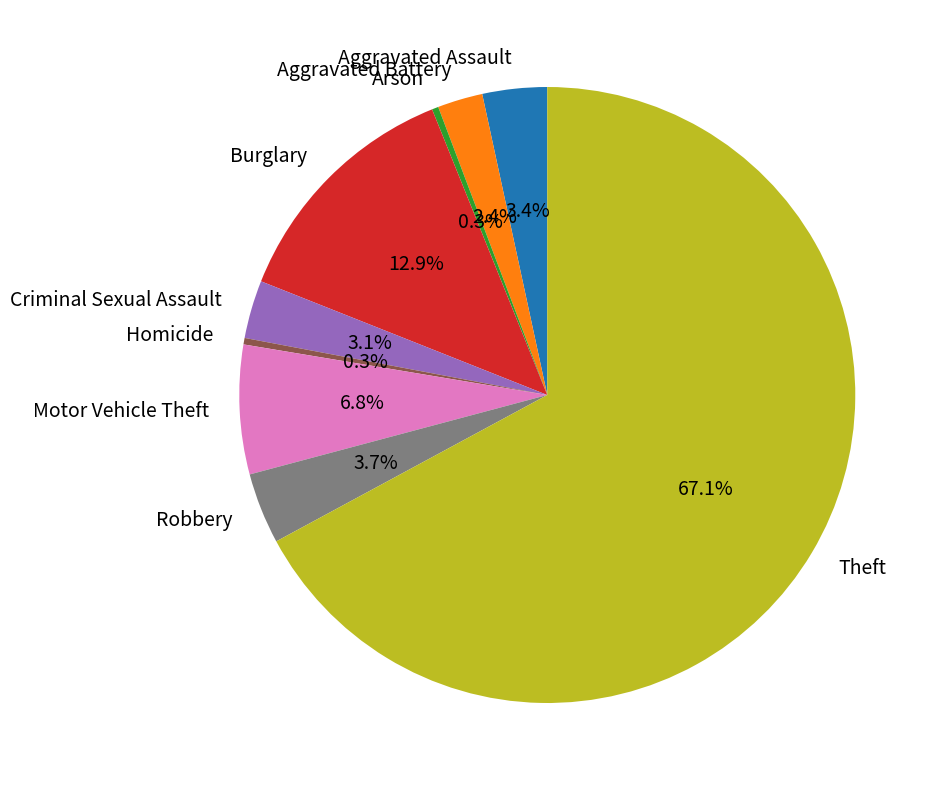

The Burglary slice represents 2% of the pie. True or false?

False